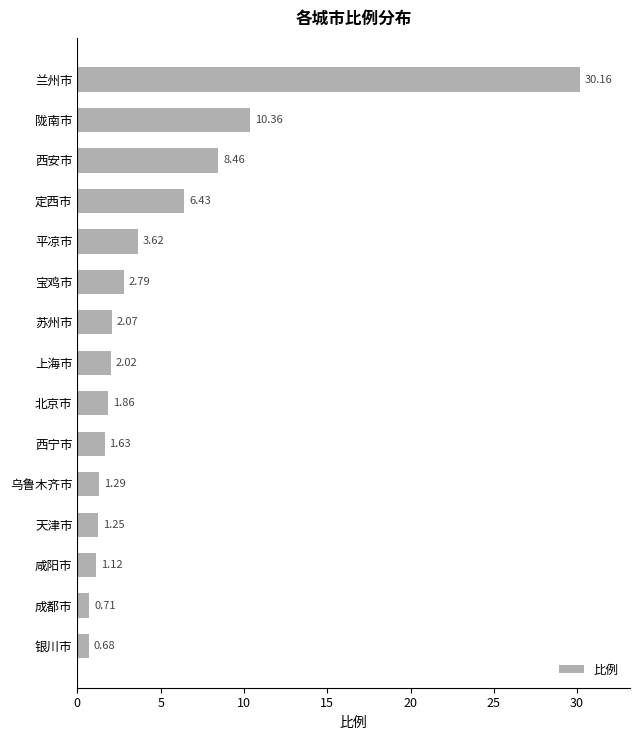

What is the difference between the maximum and minimum values?

29.5